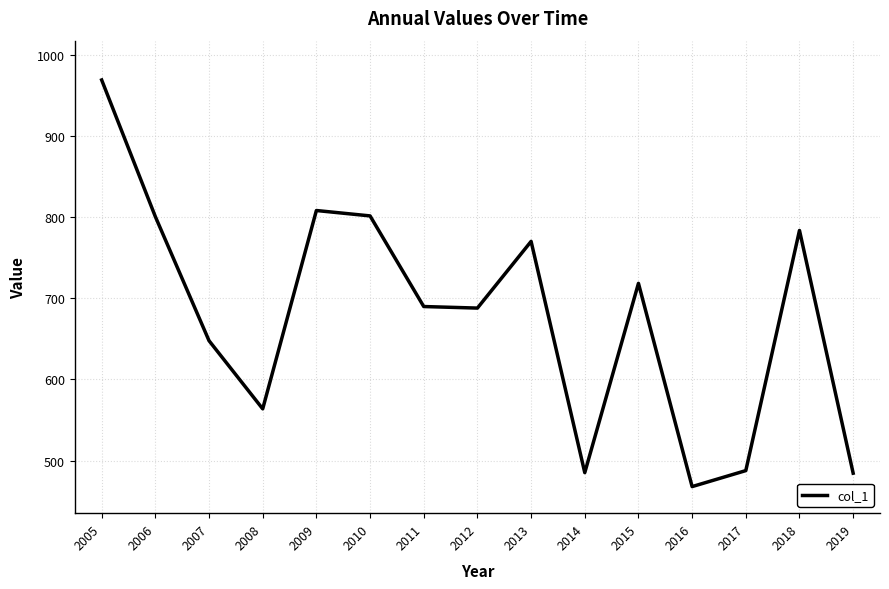

Between 2018 and 2012, which is larger?

2018